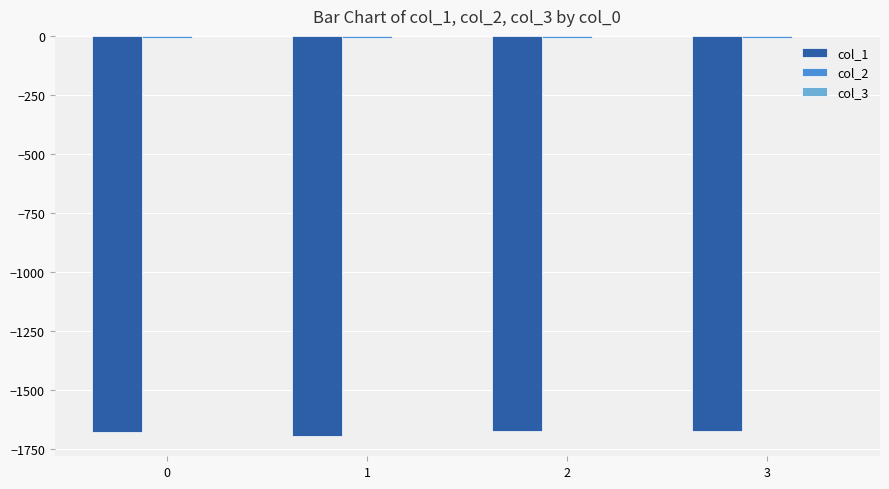

The col_1 series shows -1675.9 at 0. True or false?

True